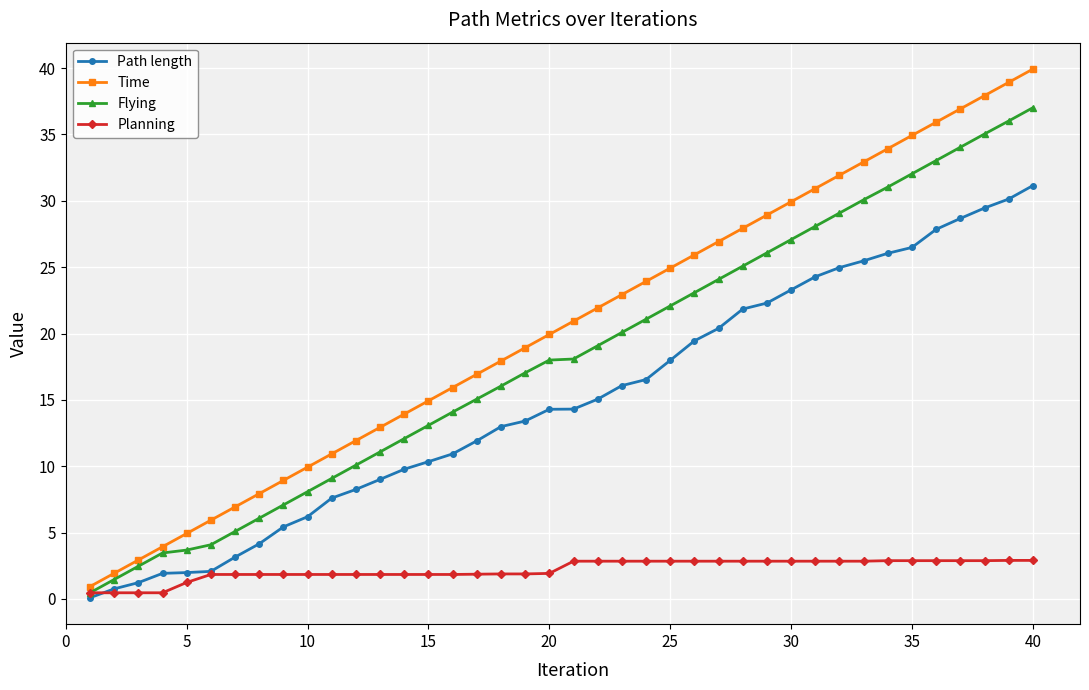

Which series has the largest total across all categories?

Time